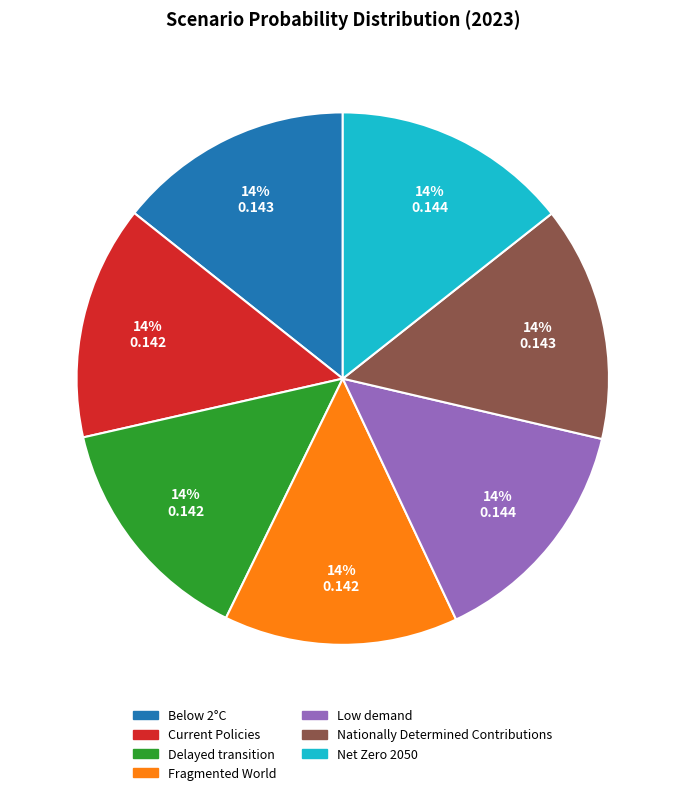

To the nearest percent, what is the average slice percentage?

14%